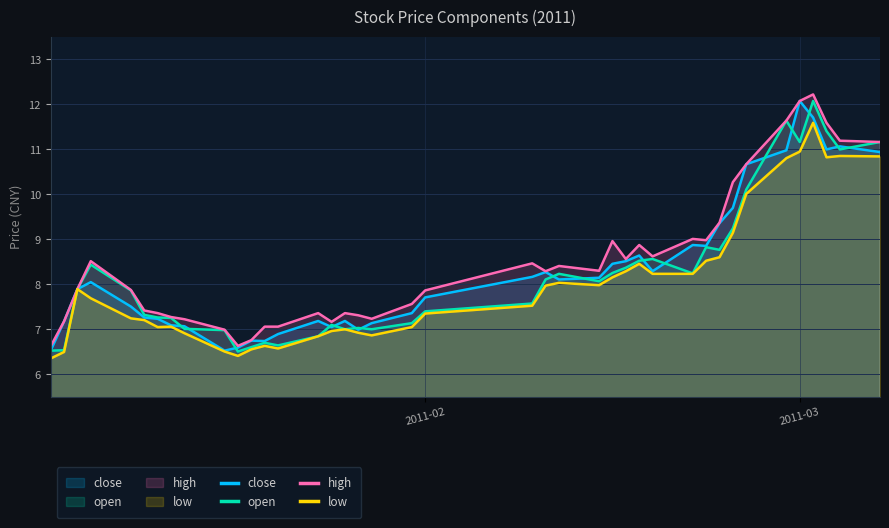

True or false: high and close intersect in this chart.

False